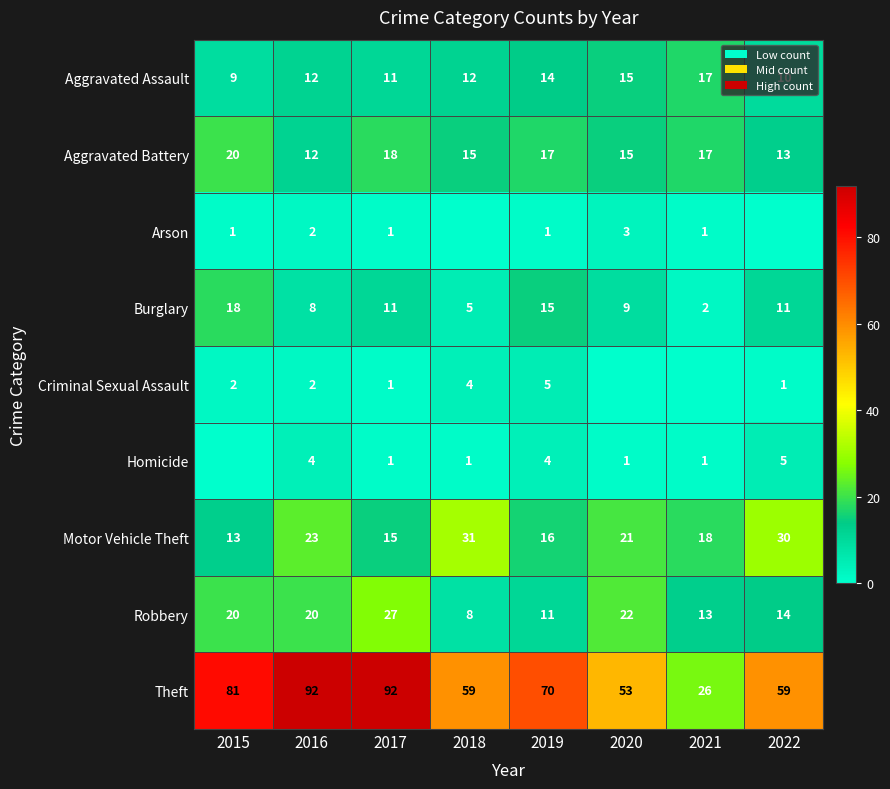

What is the total value across all series at 2019?

153